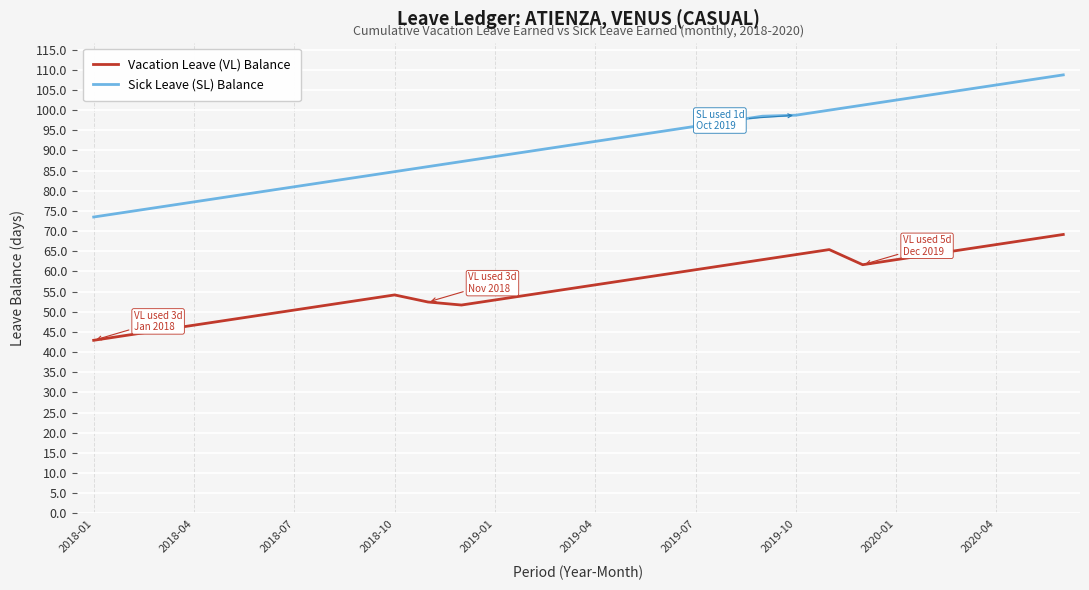

List the series in order of their peak value, highest first.

Sick Leave (SL) Balance, Vacation Leave (VL) Balance